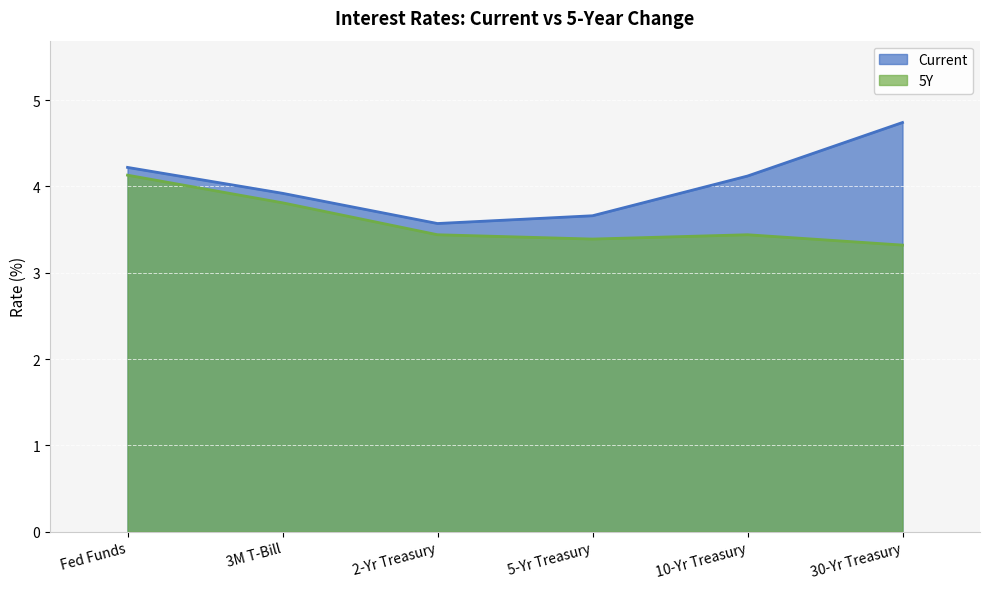

What is the smallest value displayed?

3.3